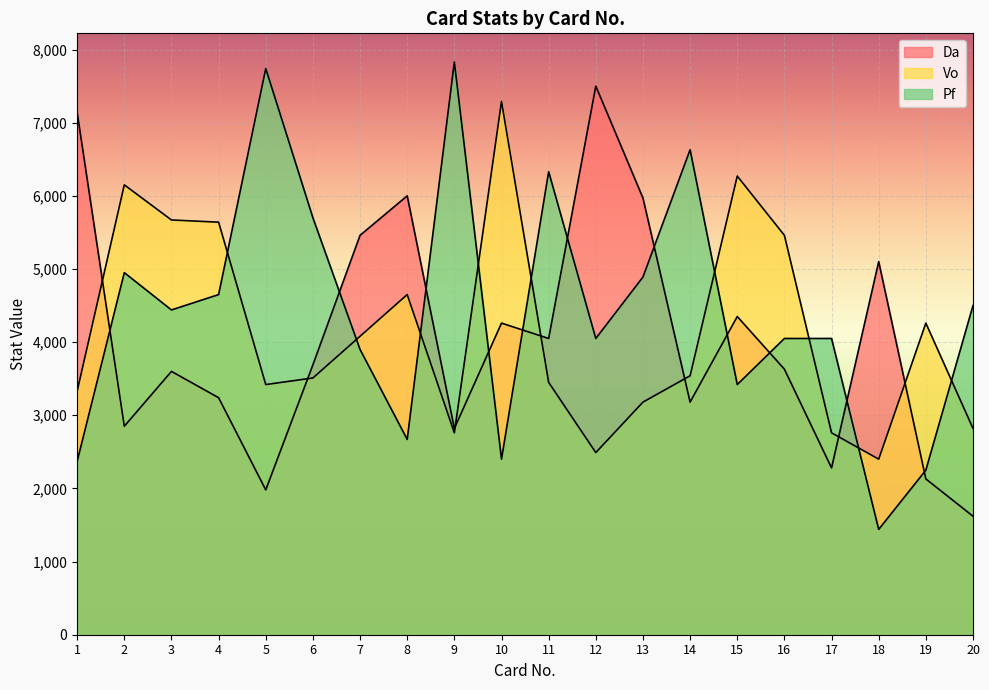

What are all the series names shown in the legend?

Da, Vo, Pf